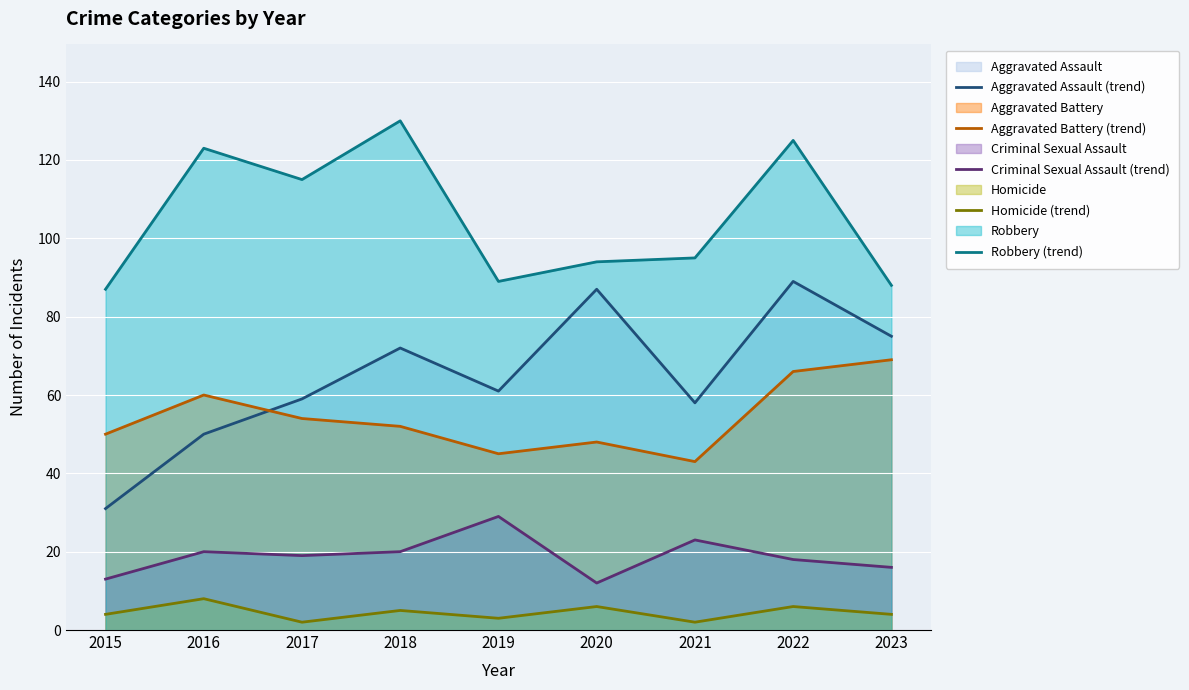

What is the highest value of the Homicide (trend) series?

8